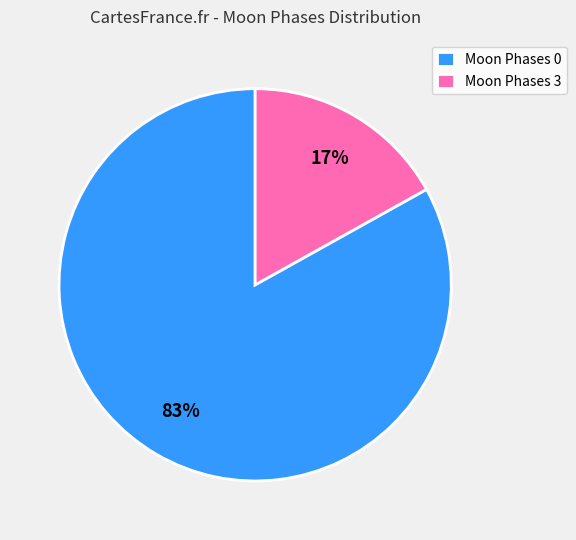

Does any single category account for the majority?

Yes